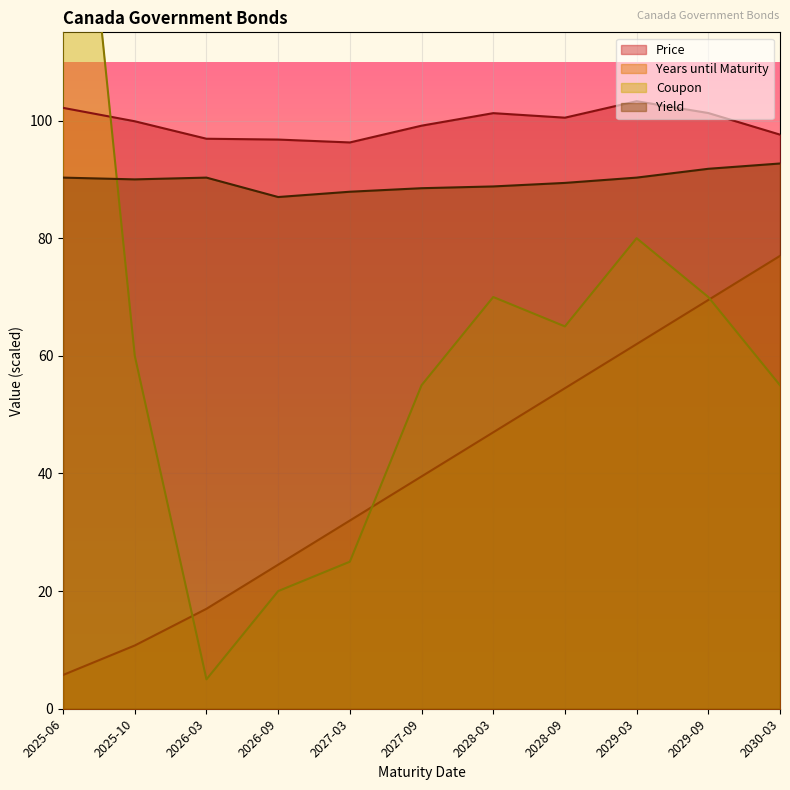

After their last crossing, which series has the higher values: Price or Coupon?

Price